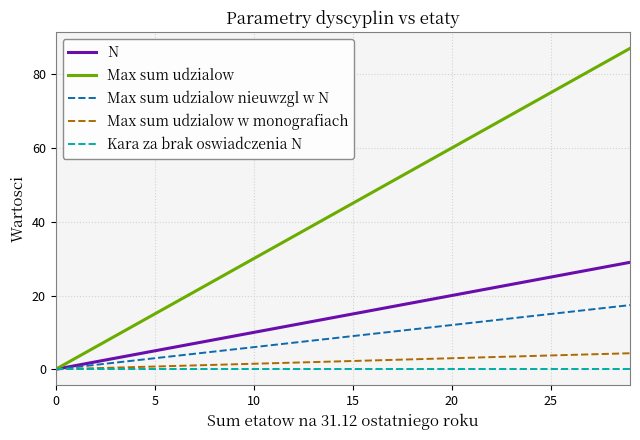

Which series has the widest spread of values?

Max sum udzialow